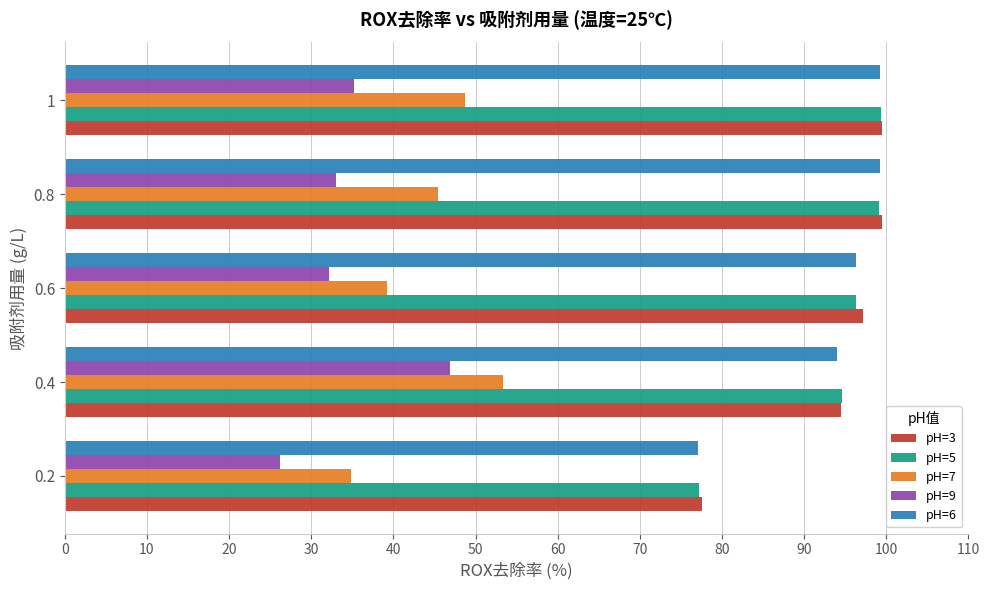

How many values in the pH=7 series exceed 45?

3